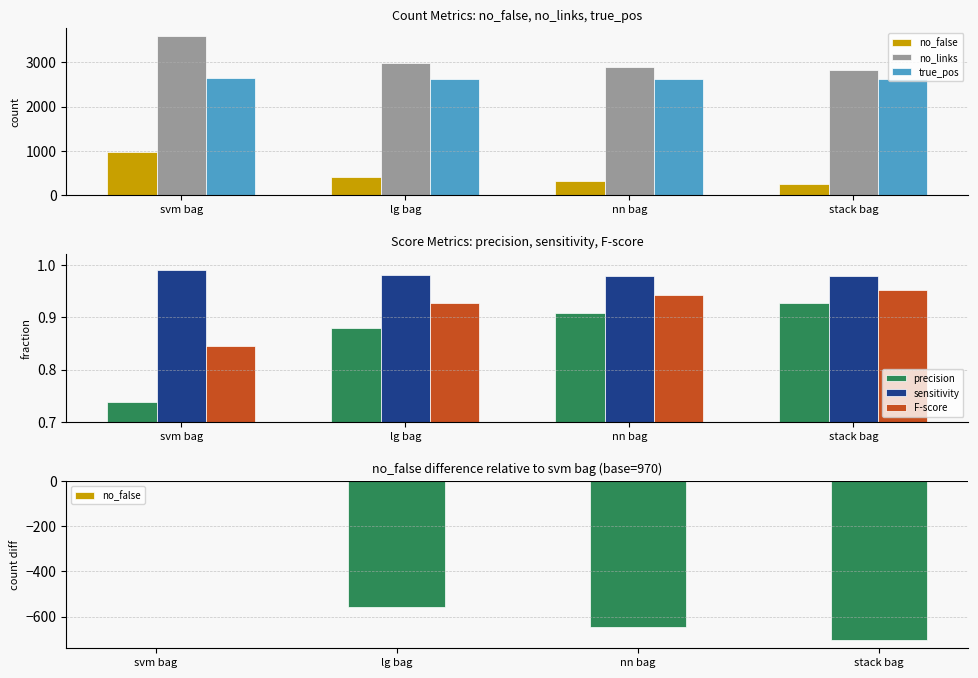

Which category has the lowest value in the true_pos series?

stack bag